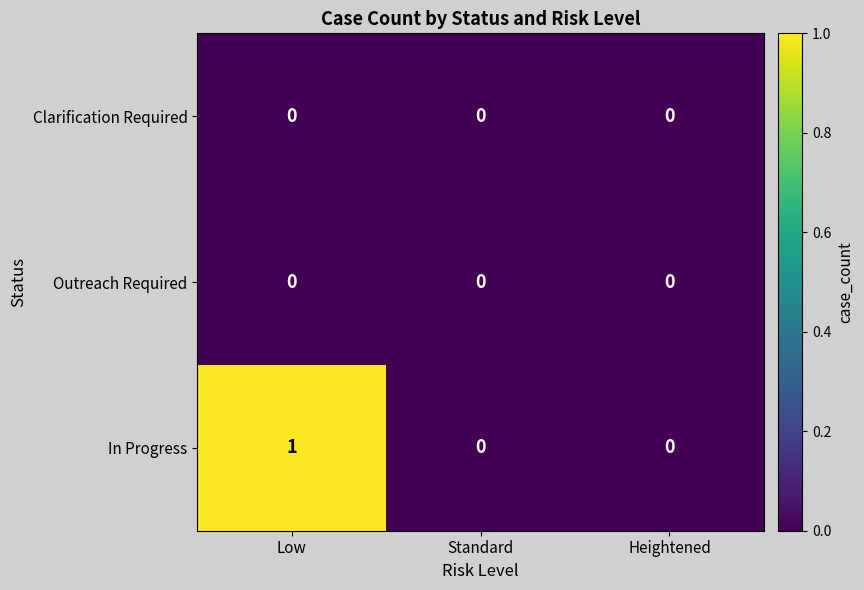

True or false: Outreach Required has a value of 0 at Standard.

True